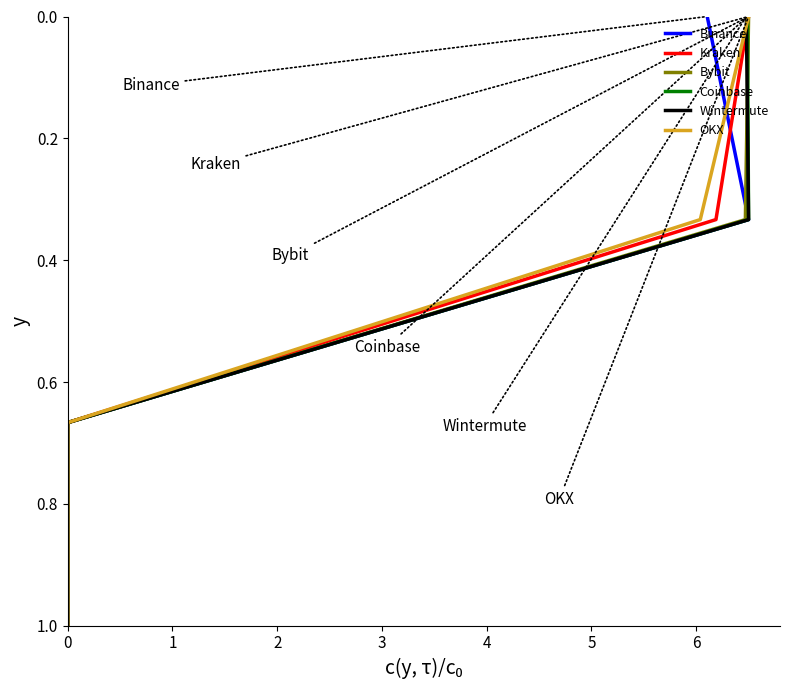

Is this an area chart (filled region under the line)?

No